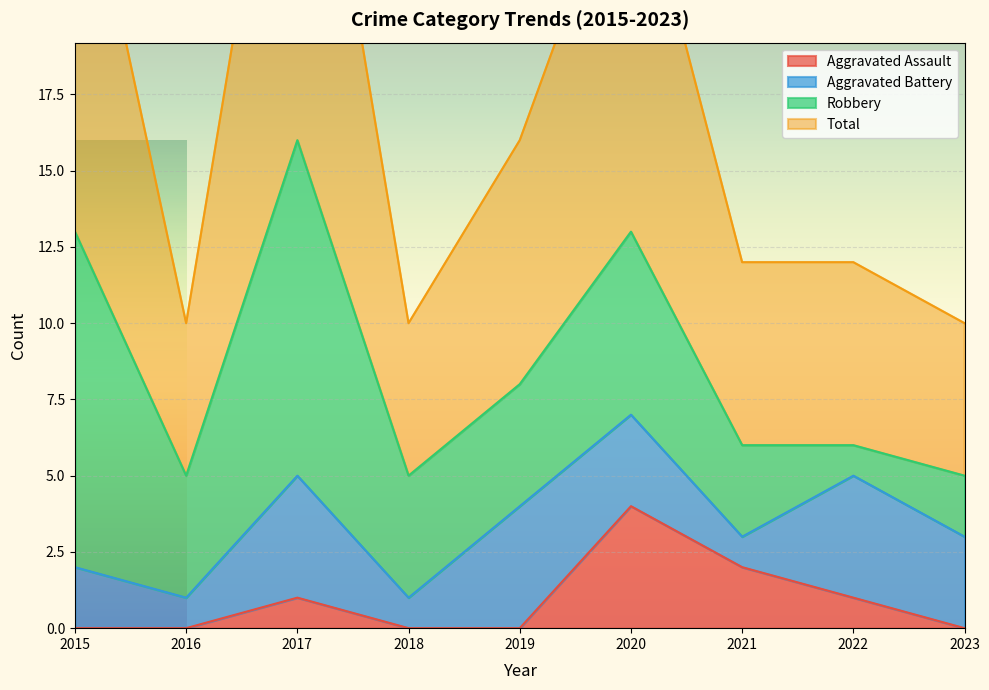

True or false: Total and Aggravated Assault intersect in this chart.

False